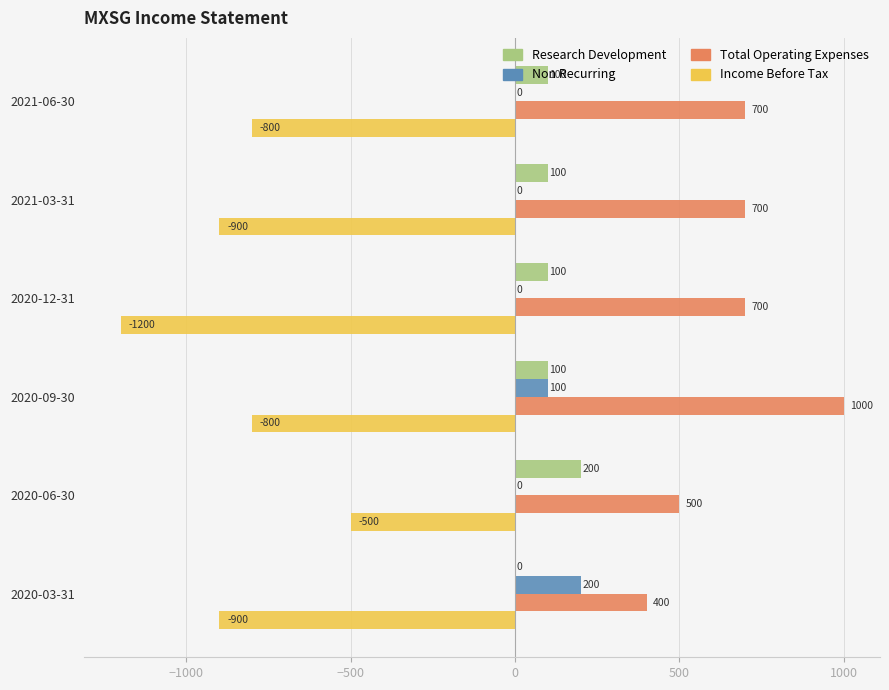

What is the greatest value displayed?

1000